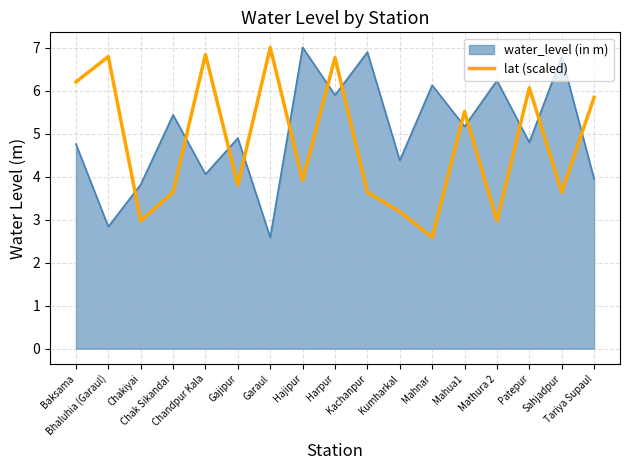

What is the maximum value shown in the chart?

7.0